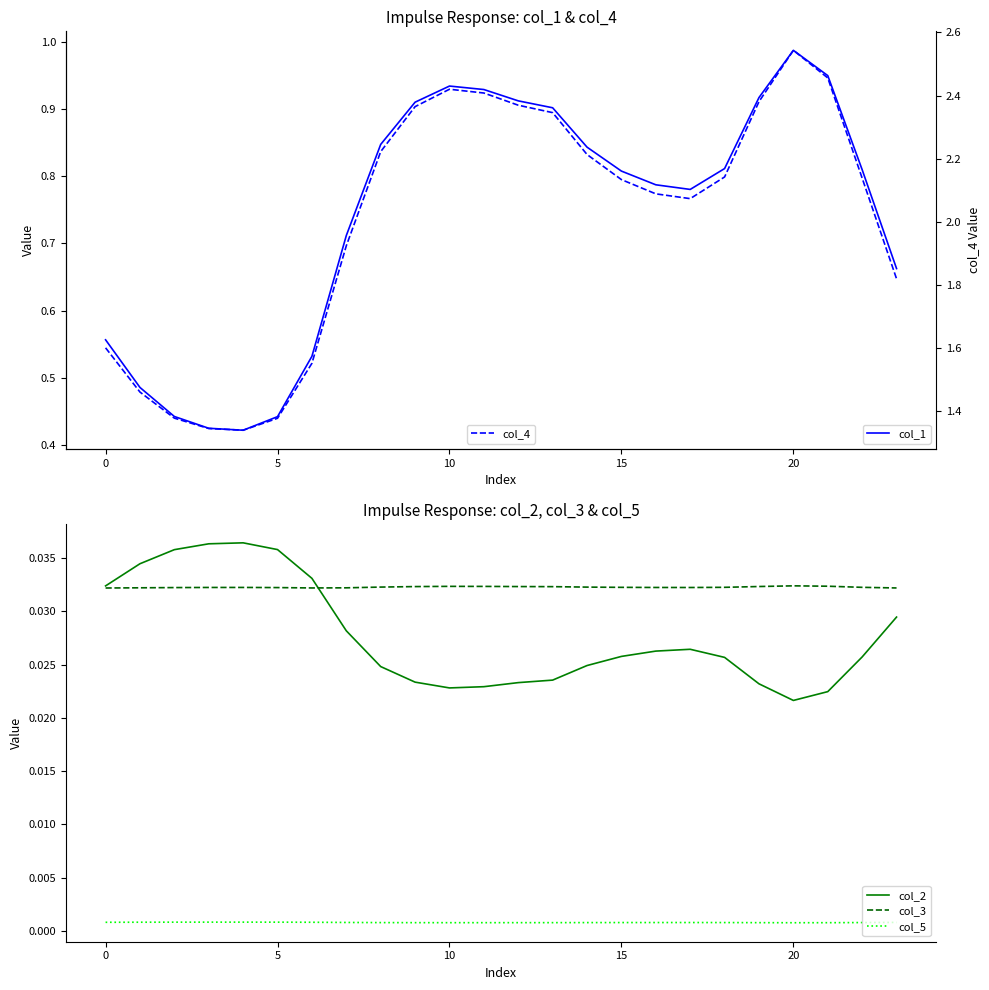

Between 15 and 20, which series saw the biggest shift?

col_4